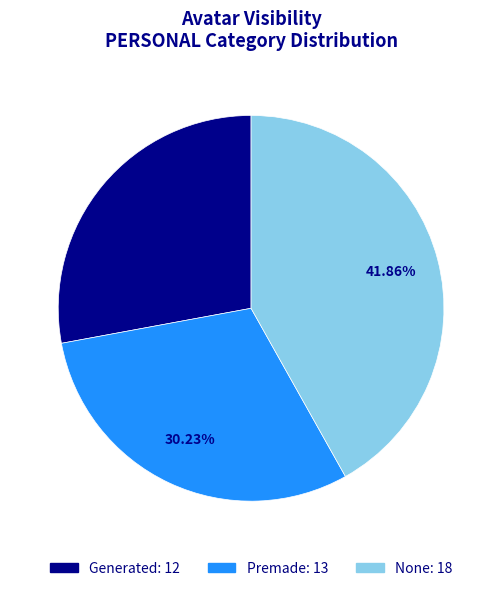

What percentage is the Premade slice, to the nearest percent?

30%